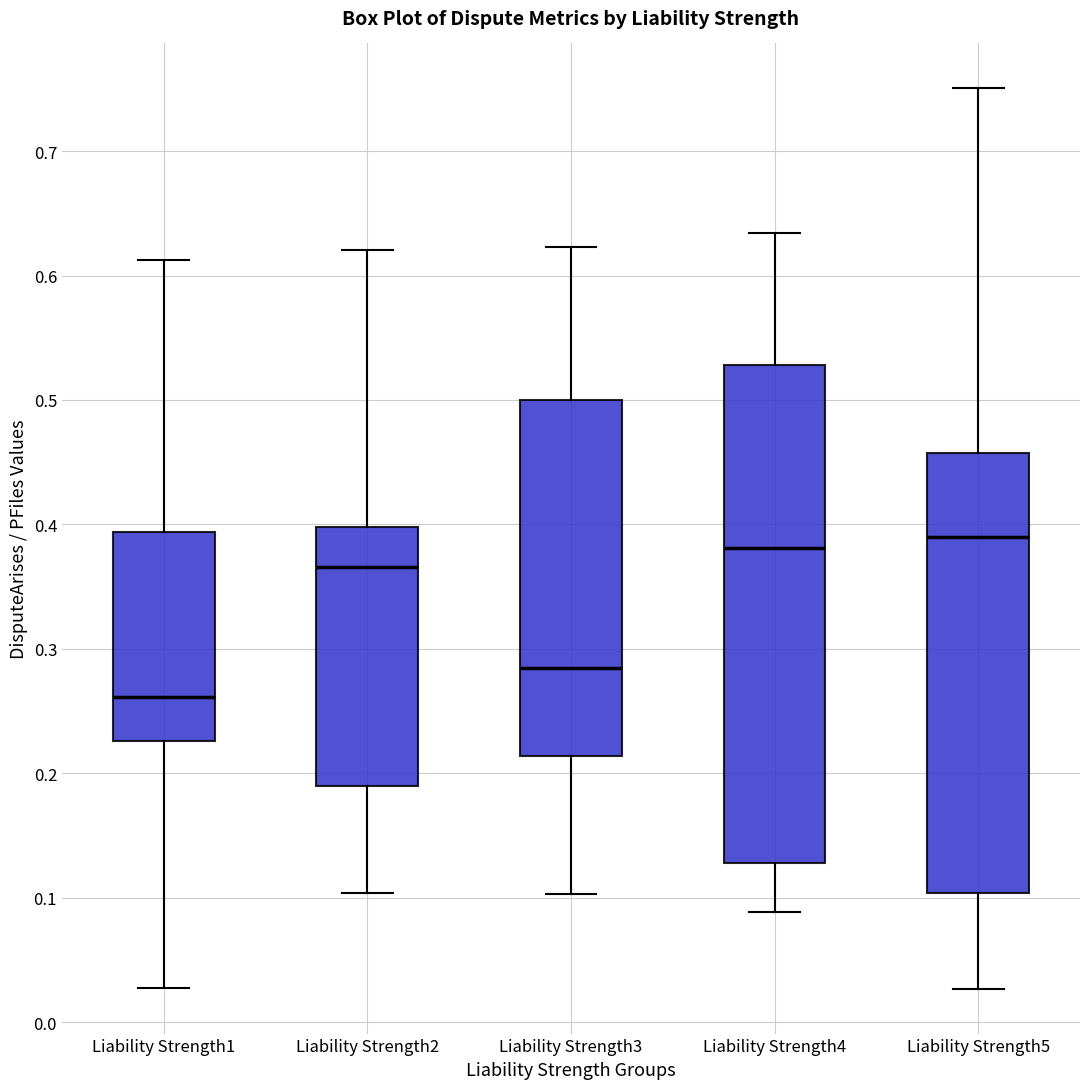

Reading left to right, transcribe this box plot: for each box, give where its median line is, the range the box spans, and where its two whiskers end, as read against the y-axis. The values are not printed on the chart, so give them approximately, as read against the axis.

Liability Strength1: median 0.26, box 0.23 to 0.39, whiskers 0.03 to 0.61
Liability Strength2: median 0.37, box 0.19 to 0.40, whiskers 0.10 to 0.62
Liability Strength3: median 0.28, box 0.21 to 0.50, whiskers 0.10 to 0.62
Liability Strength4: median 0.38, box 0.13 to 0.53, whiskers 0.09 to 0.63
Liability Strength5: median 0.39, box 0.10 to 0.46, whiskers 0.03 to 0.75